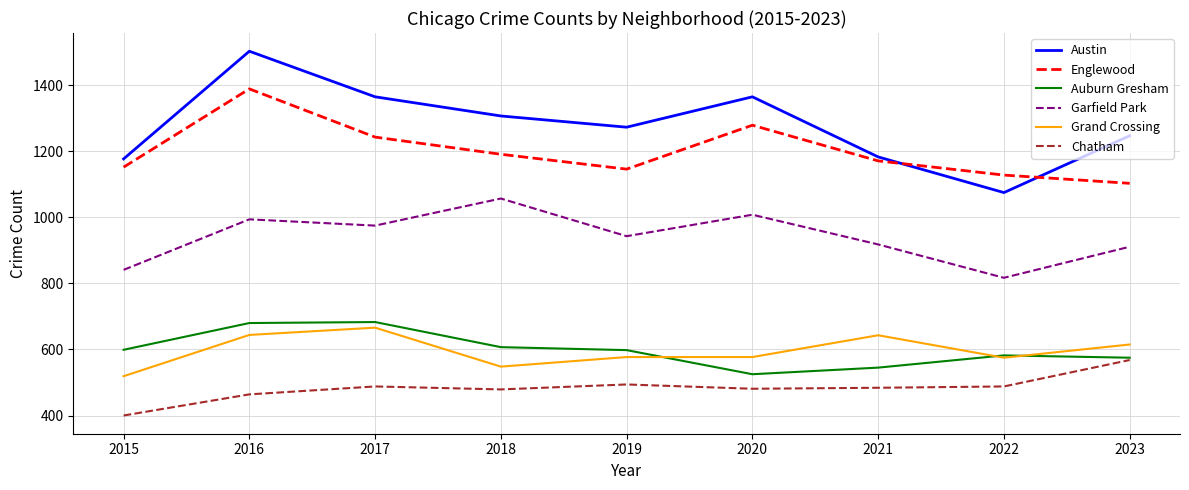

Is the value of Englewood at 2015 greater than the value of Grand Crossing at 2016?

Yes